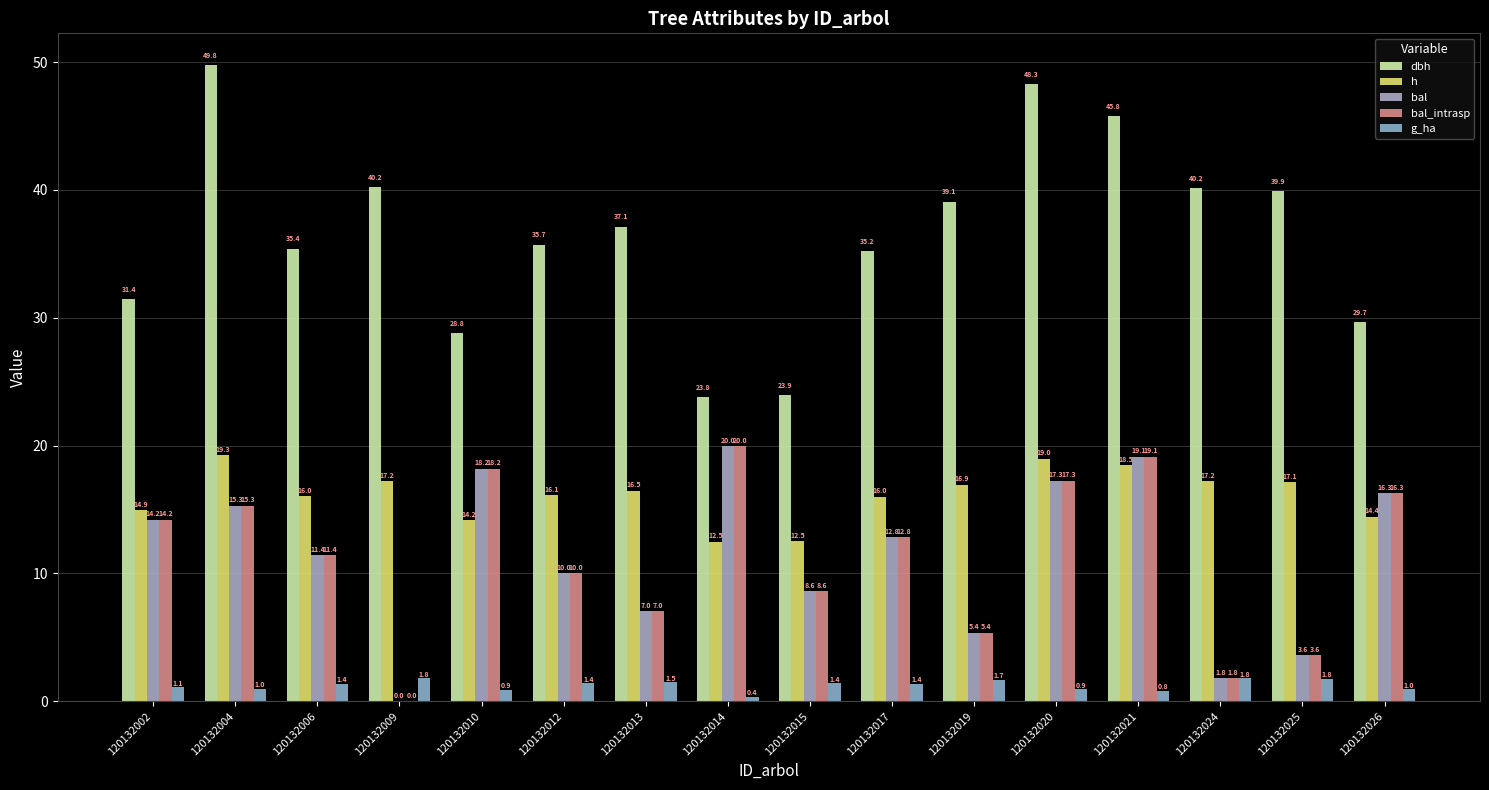

How many series are shown in this chart?

5